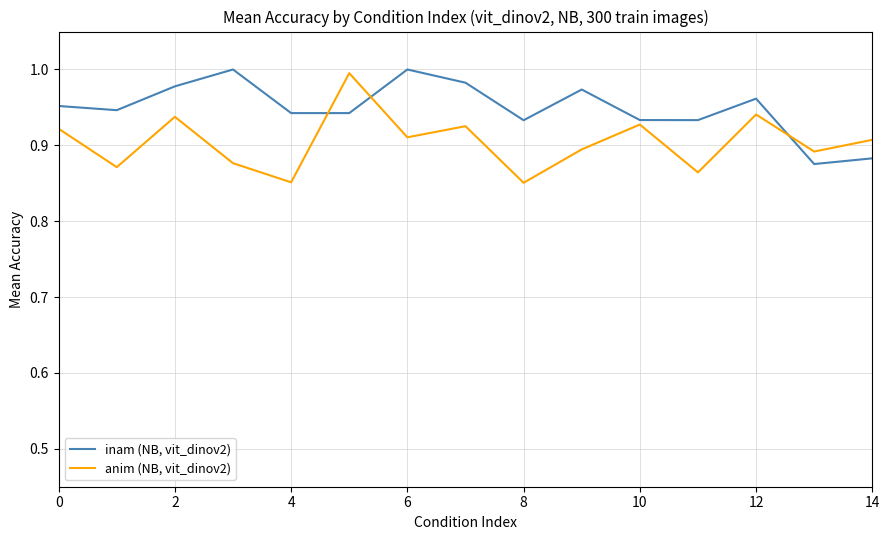

At how many categories does at least one series exceed 0?

15